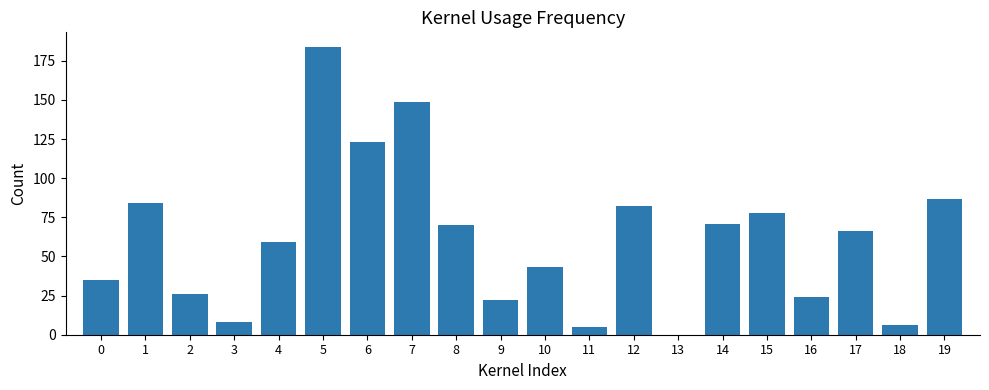

Reading left to right, what are all the values shown in this chart?

0=35	1=84	2=26	3=8	4=59	5=184	6=123	7=149	8=70	9=22	10=43	11=5	12=82	13=0	14=71	15=78	16=24	17=66	18=6	19=87